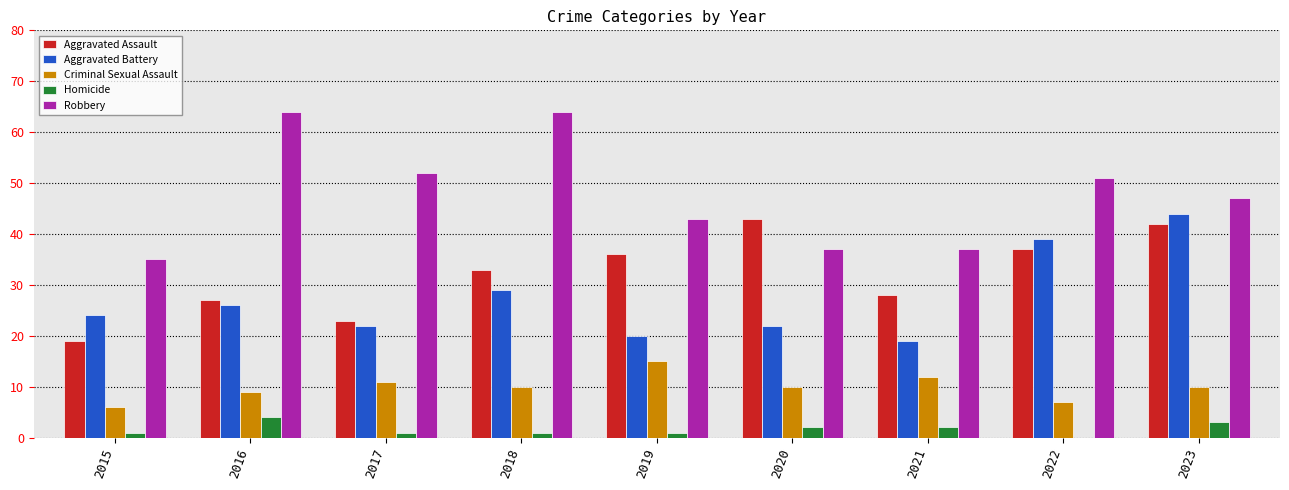

What is the maximum value for Robbery?

64